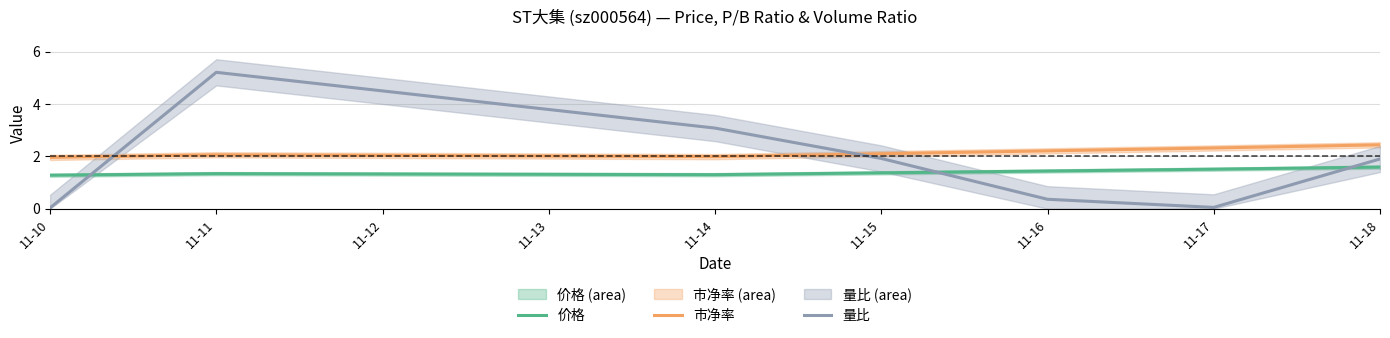

How many intersections are there between 量比 and 价格?

3